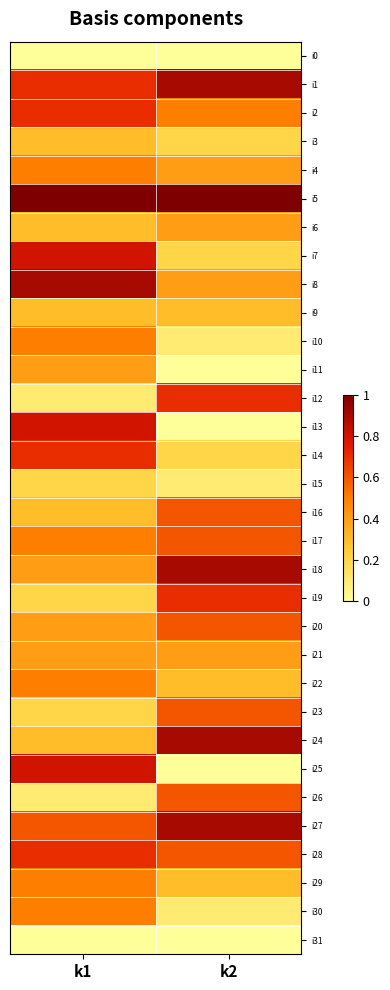

Between k1 and k2, which is larger?

k1